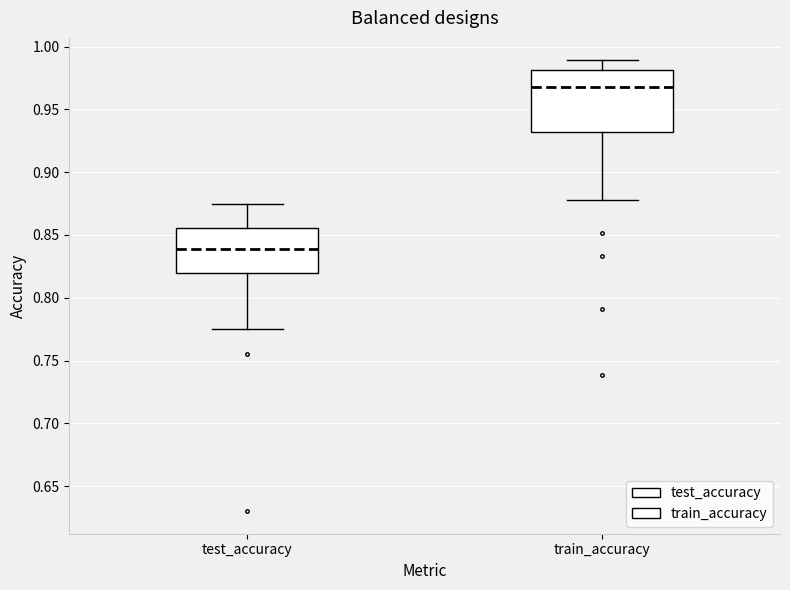

Reading left to right, read every box against the y-axis: the position of its median line, the range the box covers, and the ends of its whiskers. The values are not printed on the chart, so give them approximately, as read against the axis.

test_accuracy: median 0.840, box 0.820 to 0.855, whiskers 0.775 to 0.875
train_accuracy: median 0.970, box 0.930 to 0.980, whiskers 0.880 to 0.990